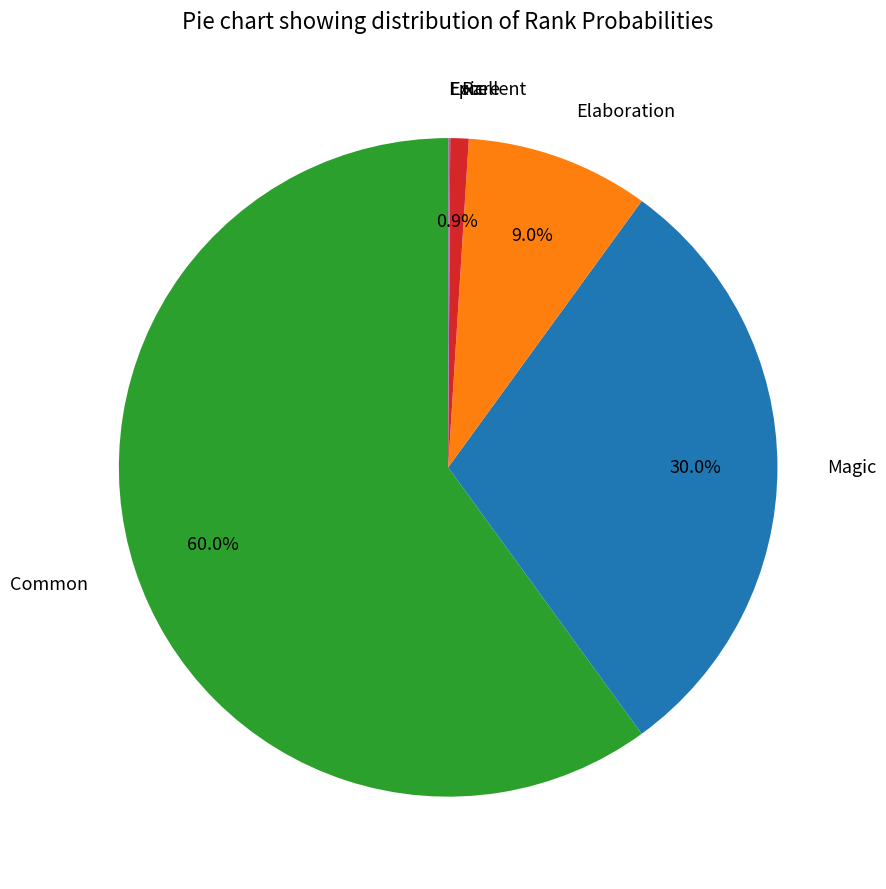

To the nearest percent, what is the difference between the largest and smallest slice percentages?

60%